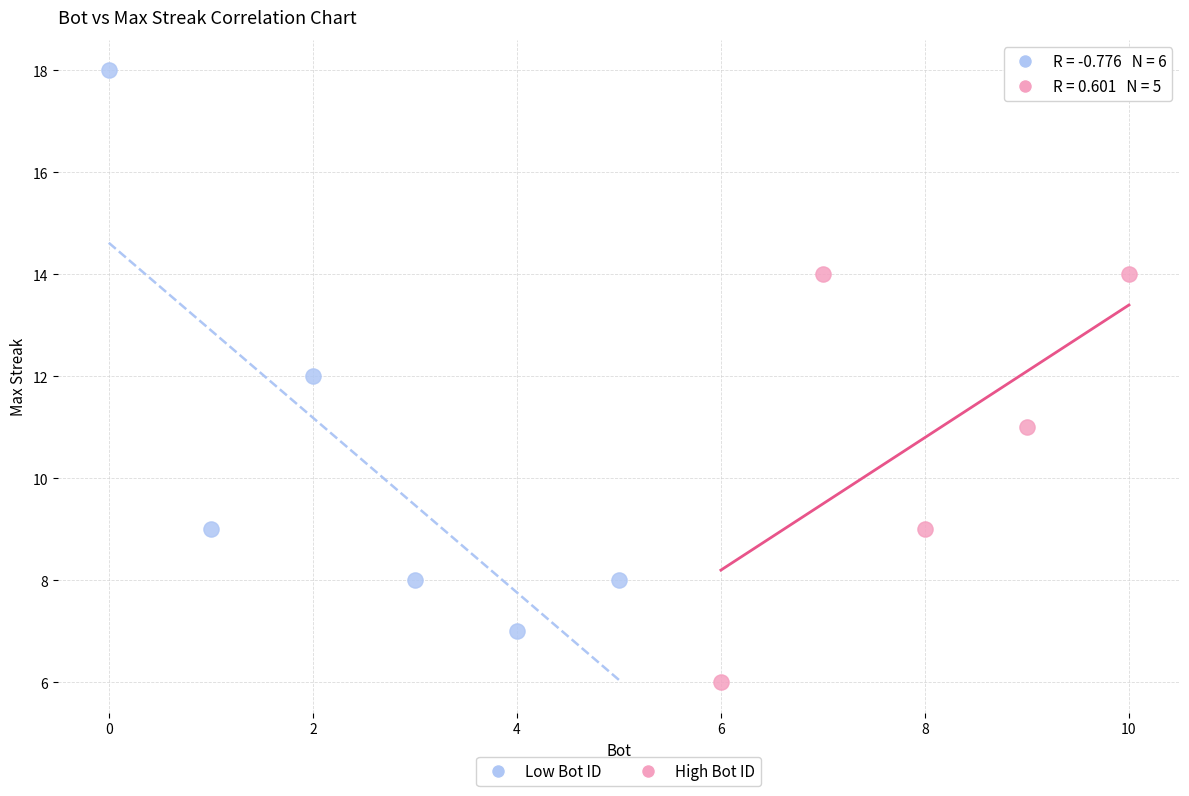

Which series reaches the maximum Y coordinate?

Low Bot ID